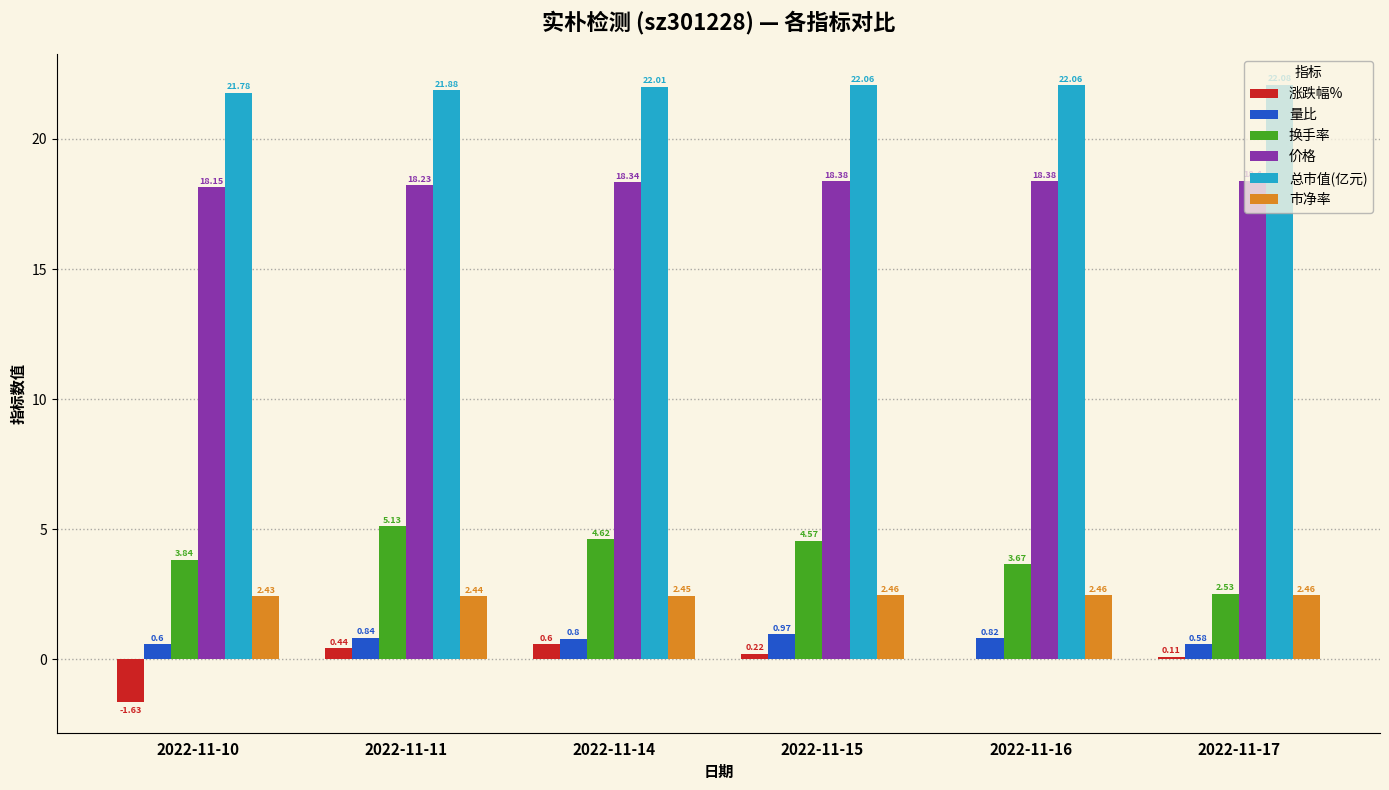

Which series changed the most between 2022-11-11 and 2022-11-14?

换手率